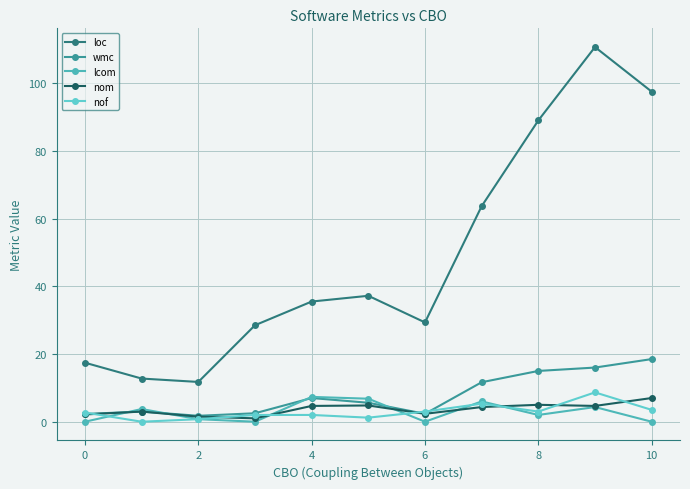

Does the chart have visible grid lines?

Yes